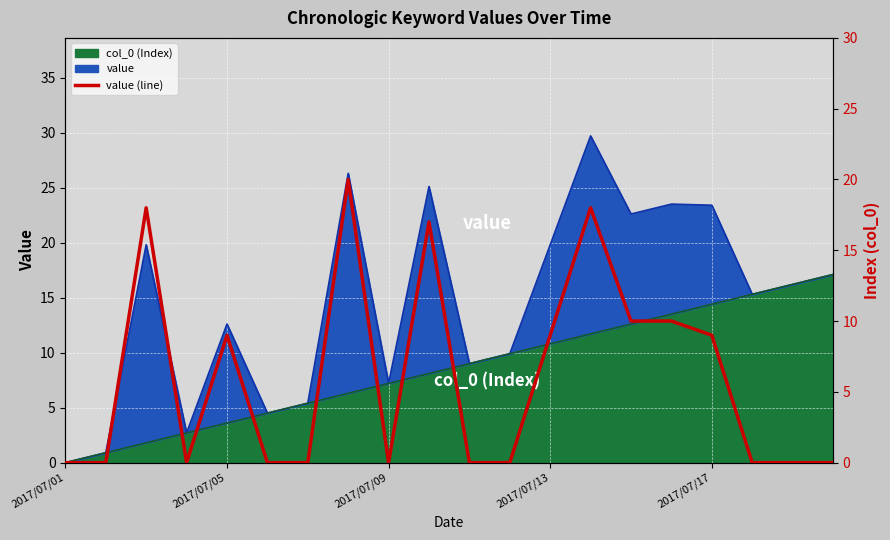

What is the change in value from 2017/07/01 to 7?

+20